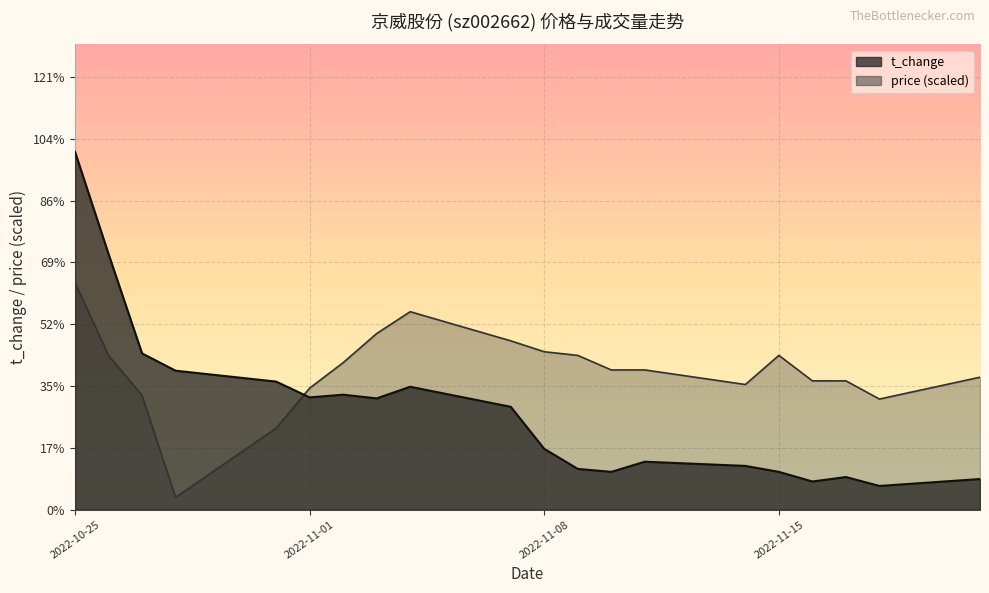

True or false: volume has more than 1 points higher than both neighbors.

True